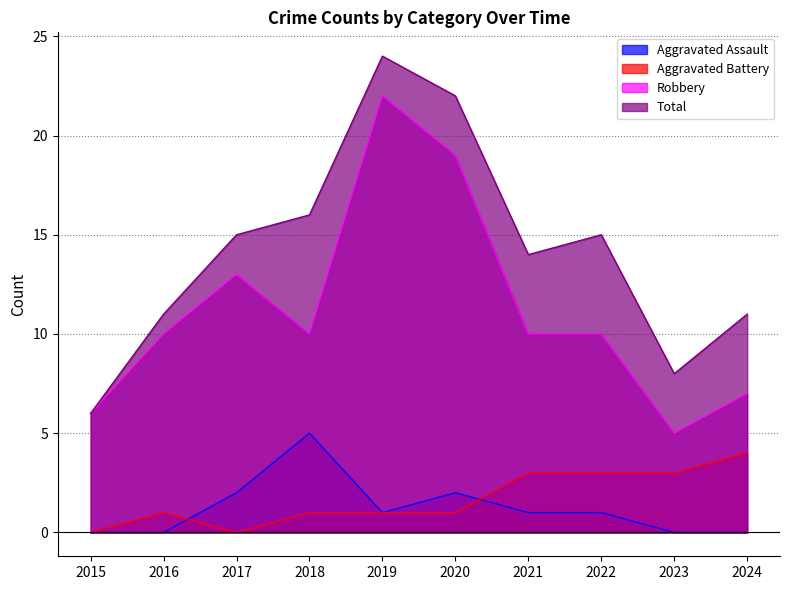

Is the value of Total at 2018 greater than the value of Aggravated Assault at 2015?

Yes